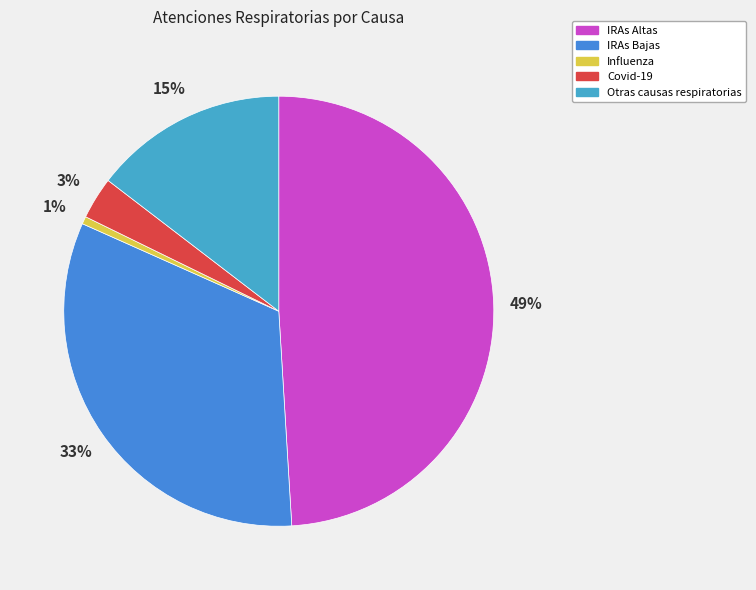

To the nearest percent, what is the difference between the IRAs Bajas and Otras causas respiratorias slice percentages?

18%